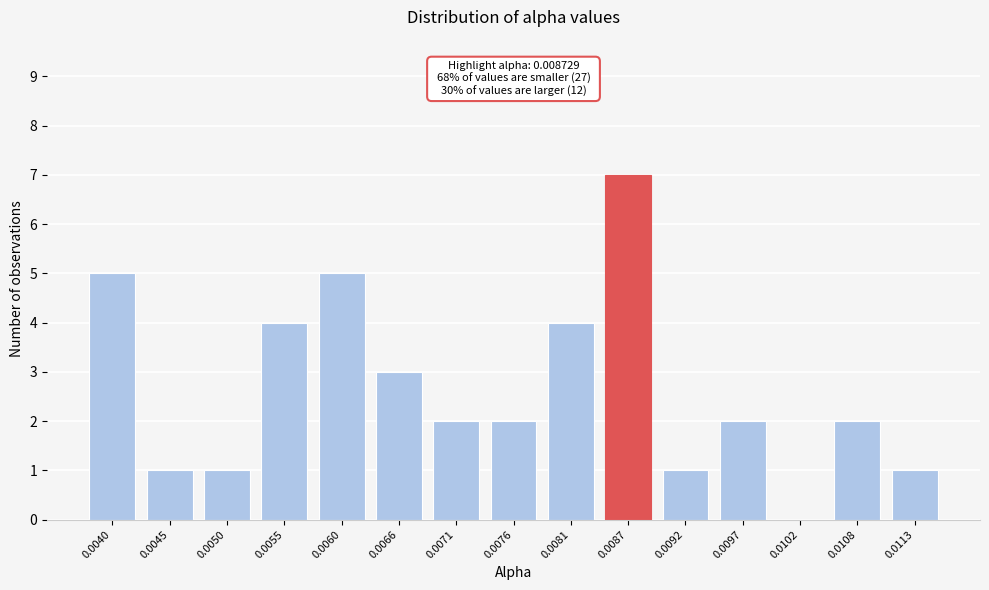

Reading left to right, list all the values displayed in this chart.

0.0040=5	0.0045=1	0.0050=1	0.0055=4	0.0060=5	0.0066=3	0.0071=2	0.0076=2	0.0081=4	0.0087=7	0.0092=1	0.0097=2	0.0102=0	0.0108=2	0.0113=1